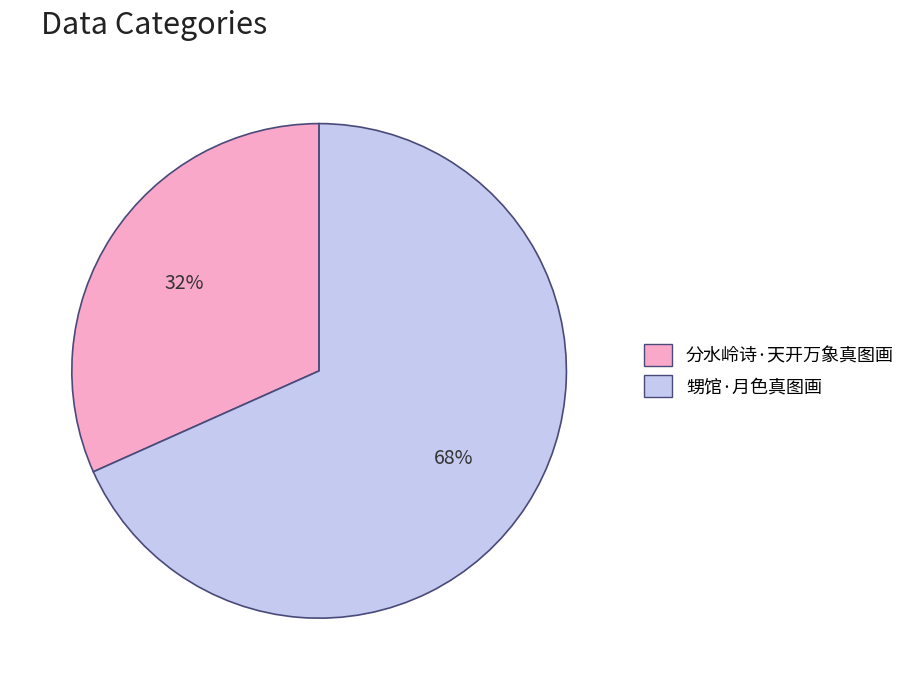

Approximately how many times larger is the value at 分水岭诗·天开万象真图画 compared to 甥馆·月色真图画?

0.5